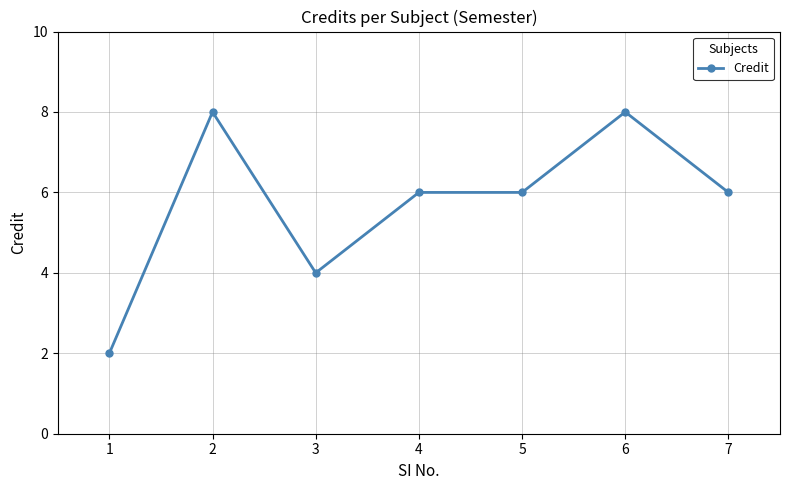

What is the ratio of the value at 1 to the value at 7?

0.3